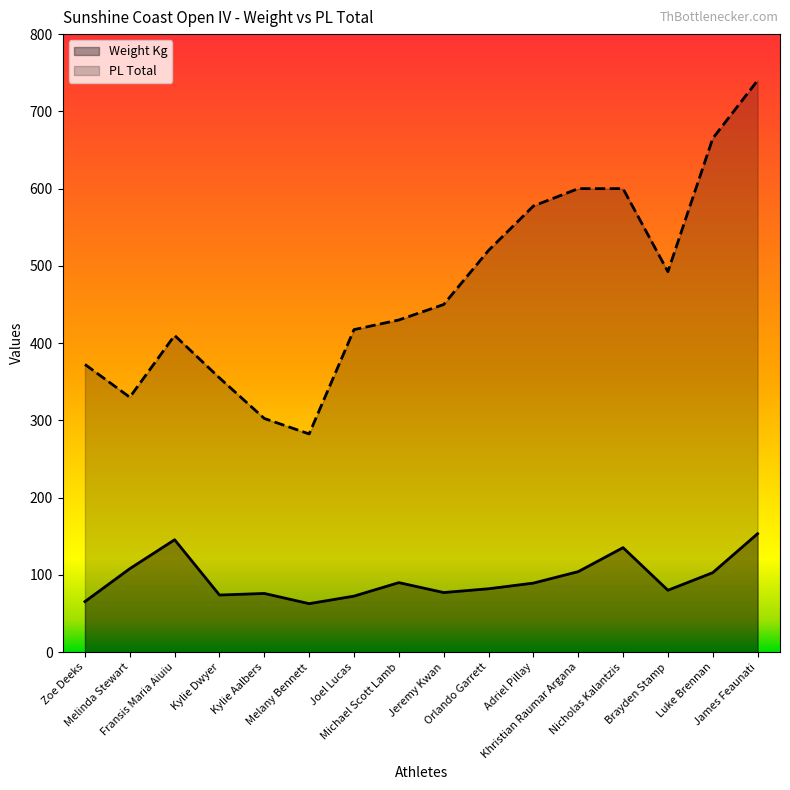

Where is Weight Kg nearest to the value 108?

Melinda Stewart